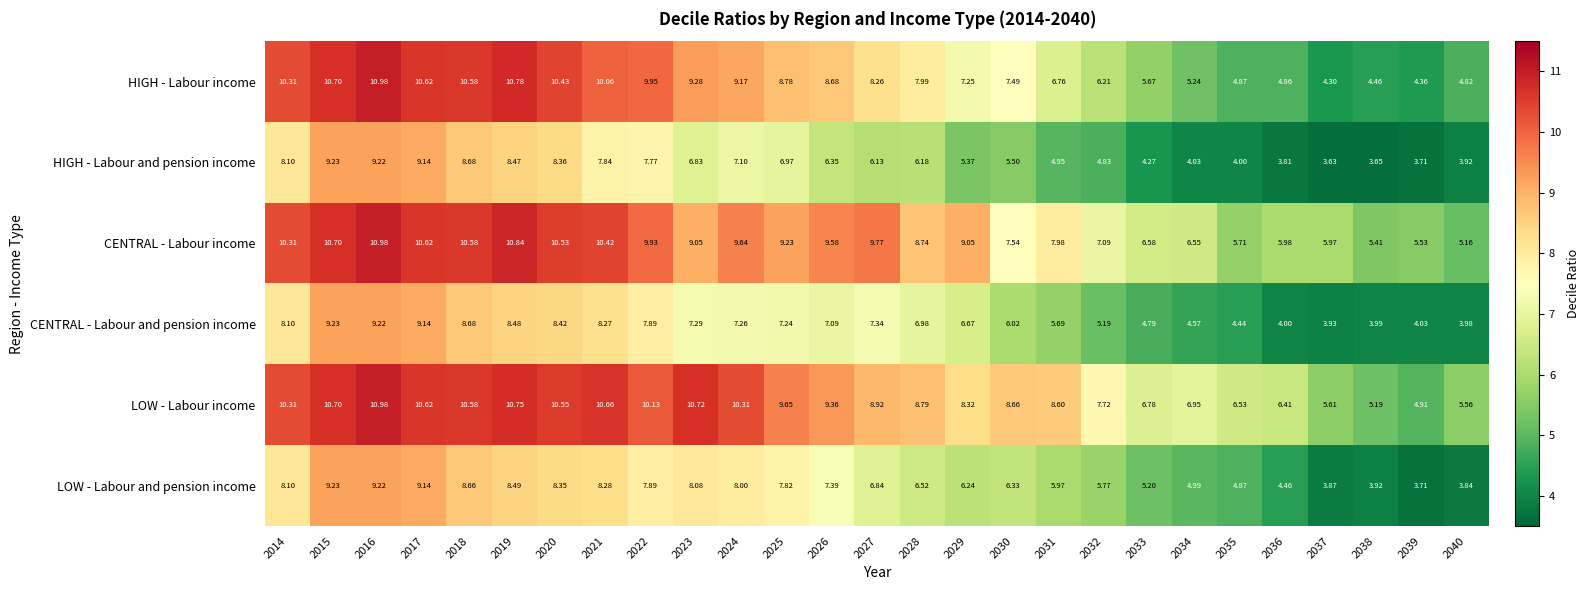

Which series has the largest total across all categories?

LOW - Labour income